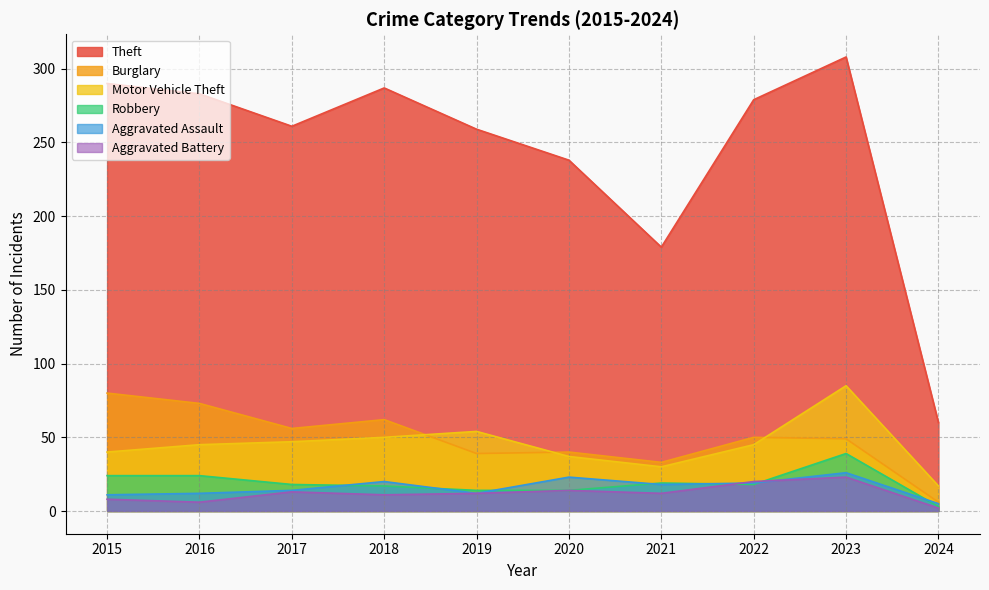

Which series ends up on top after the final intersection of Aggravated Battery and Robbery?

Robbery